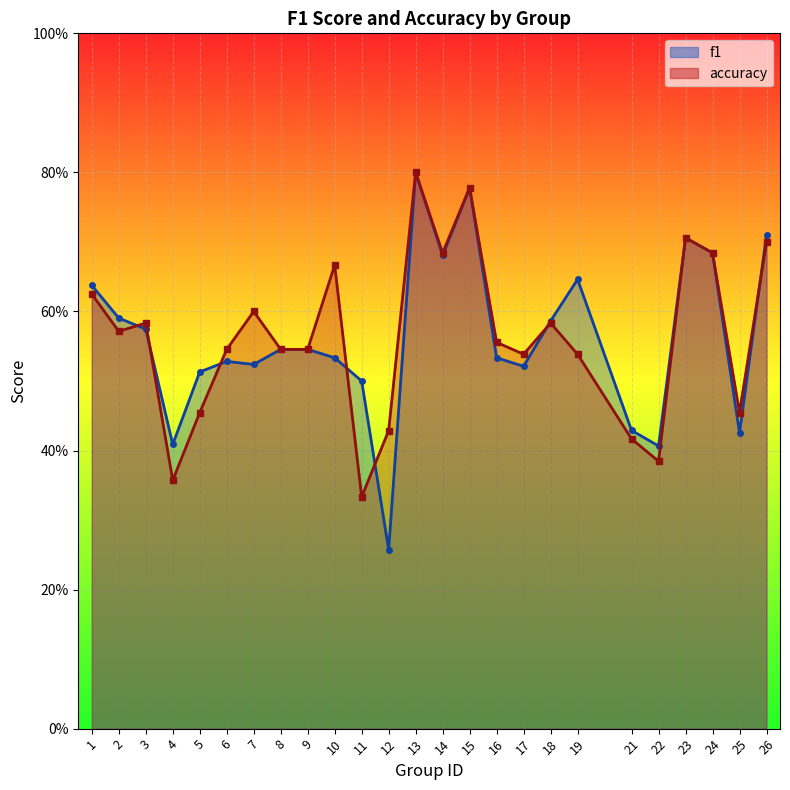

How many series are shown in this chart?

2